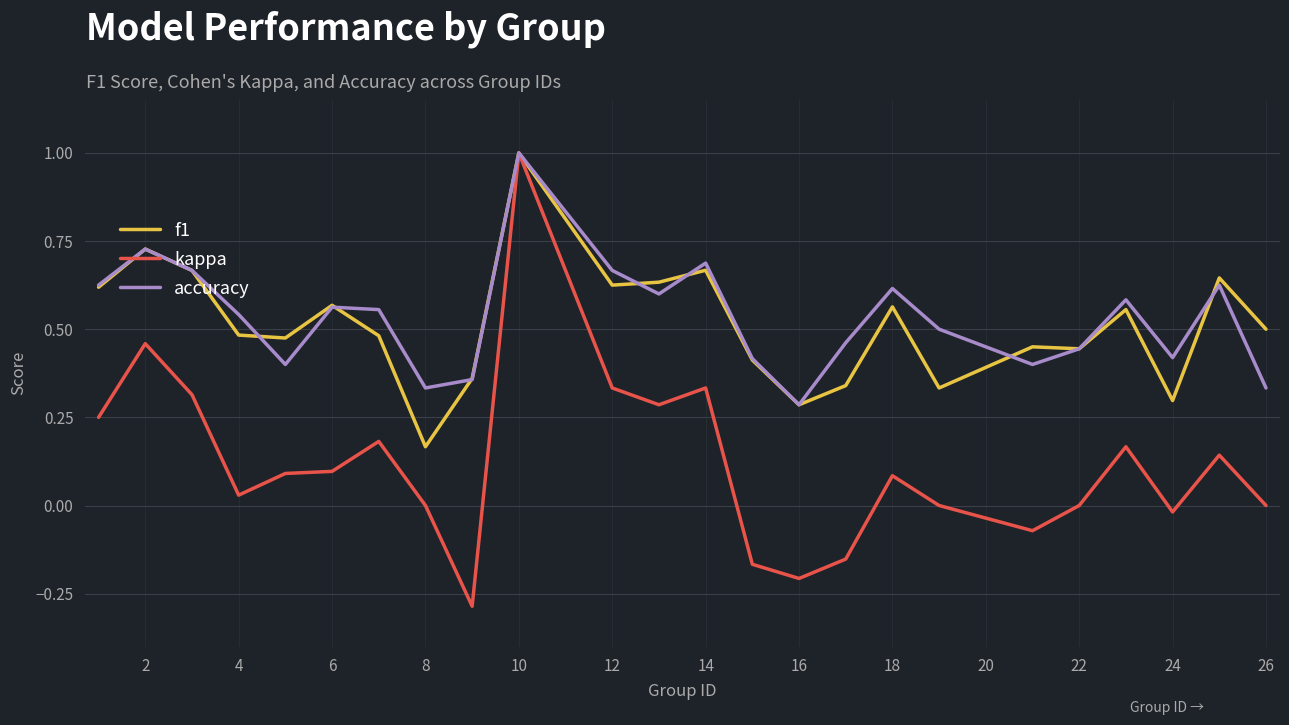

Which series has the largest range (max minus min)?

kappa